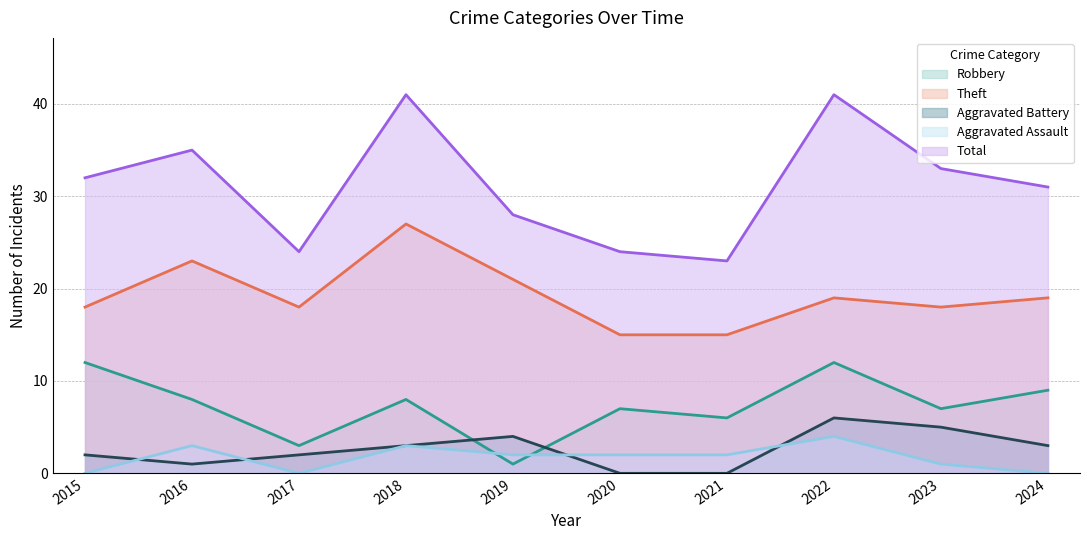

Read the Robbery value at 2017.

3